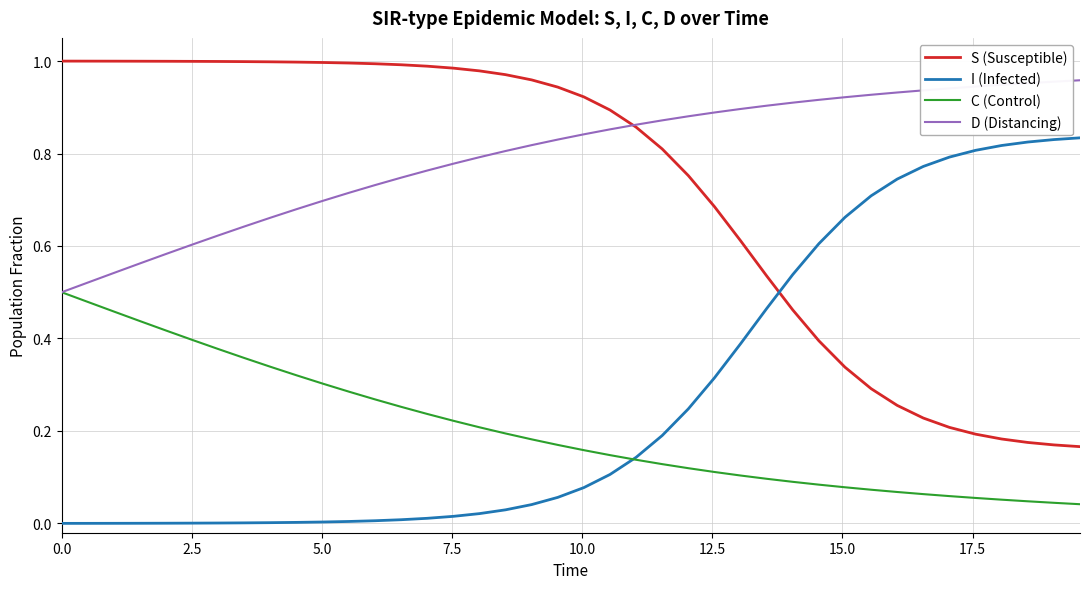

True or false: C (Control) and S (Susceptible) cross at least once.

False